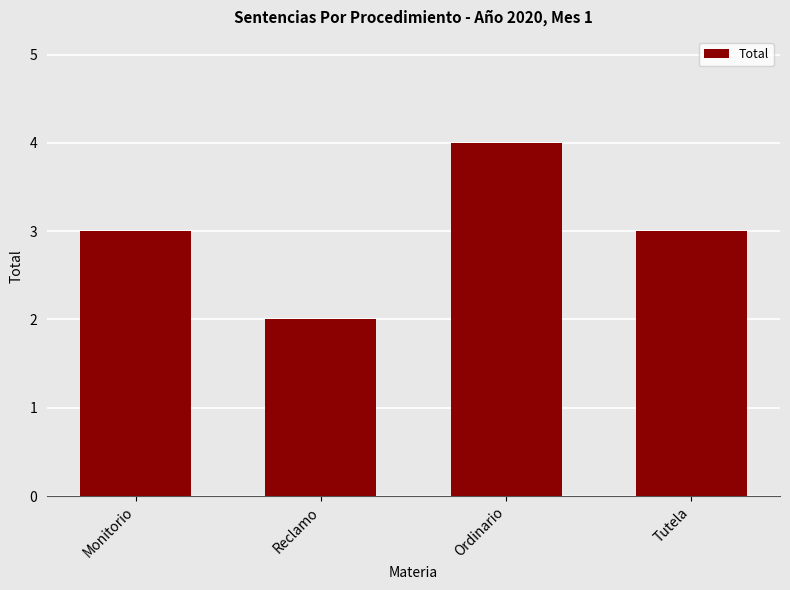

The value at Tutela is 3. True or false?

True